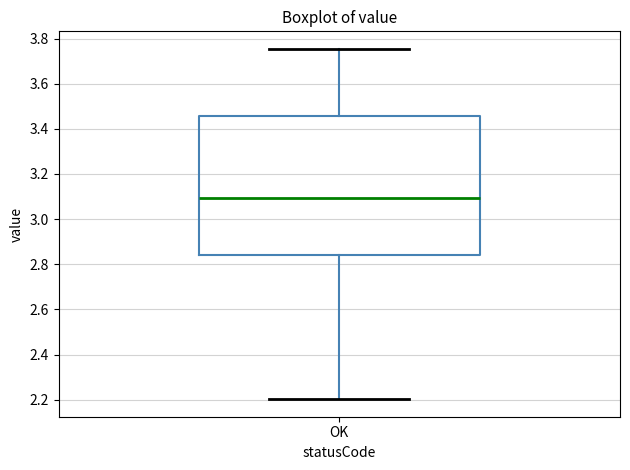

Read this box plot against the y-axis: the position of the median line, the range covered by the box, and the ends of both whiskers. The values are not printed on the chart, so give them approximately, as read against the axis.

median 3.10, box 2.84 to 3.46, whiskers 2.20 to 3.76